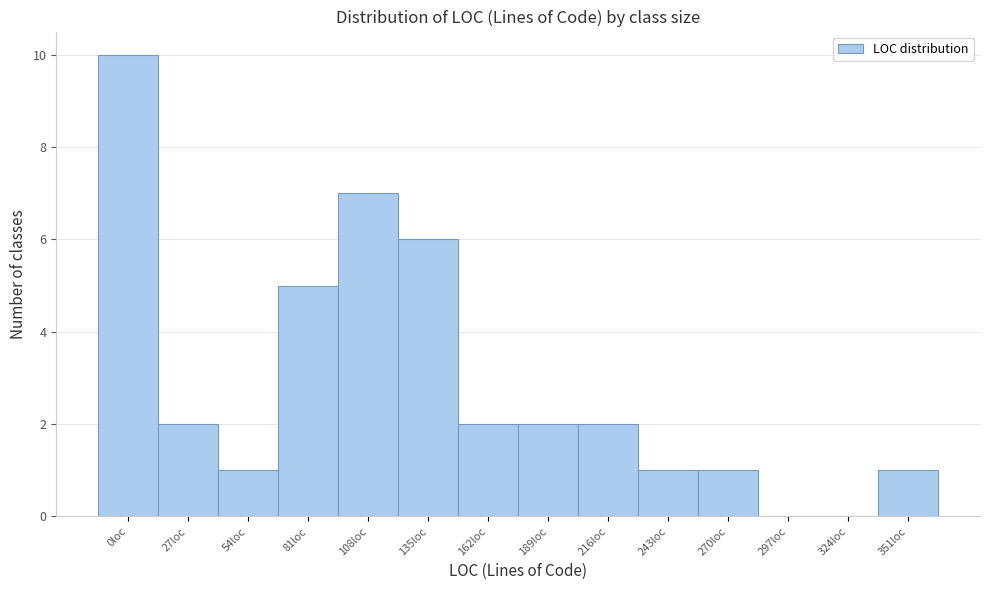

Reading left to right, list all the values displayed in this chart.

0loc=10	27loc=2	54loc=1	81loc=5	108loc=7	135loc=6	162loc=2	189loc=2	216loc=2	243loc=1	270loc=1	297loc=0	324loc=0	351loc=1